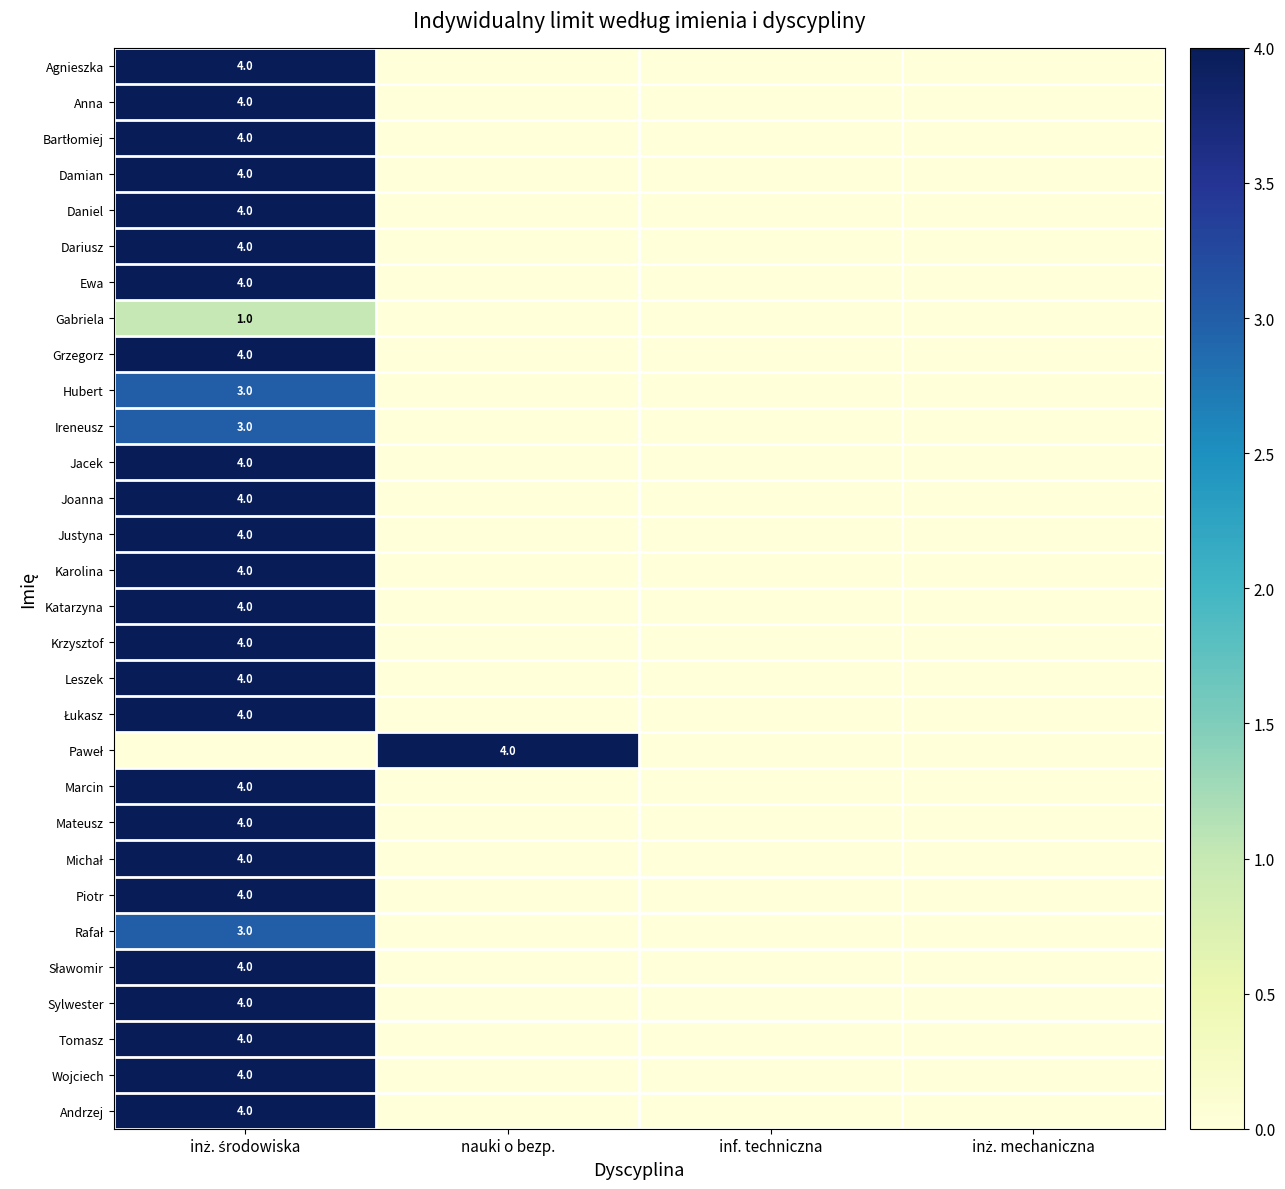

True or false: Grzegorz has a value of 0 at inf. techniczna.

True